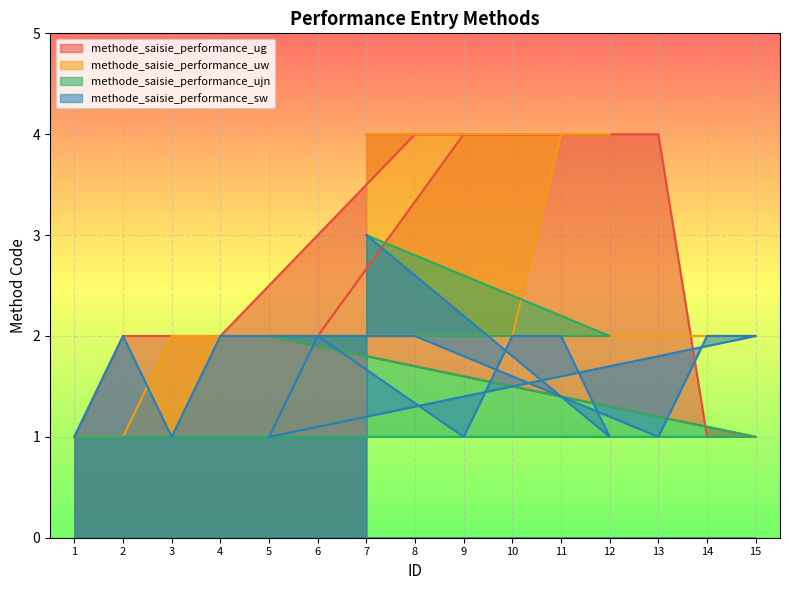

At which label is methode_saisie_performance_uw closest to 2?

3